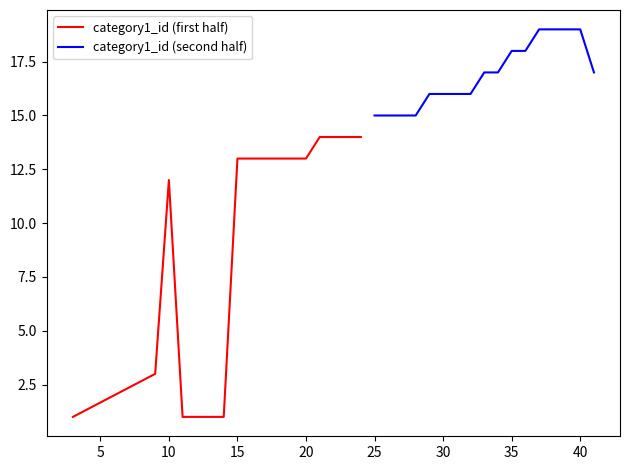

Does the chart have visible grid lines?

No